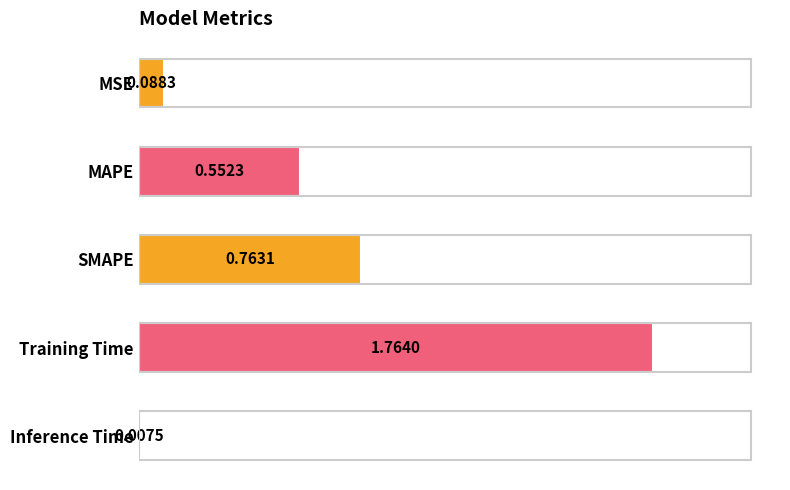

Which label corresponds to the smallest value in the chart?

Inference Time